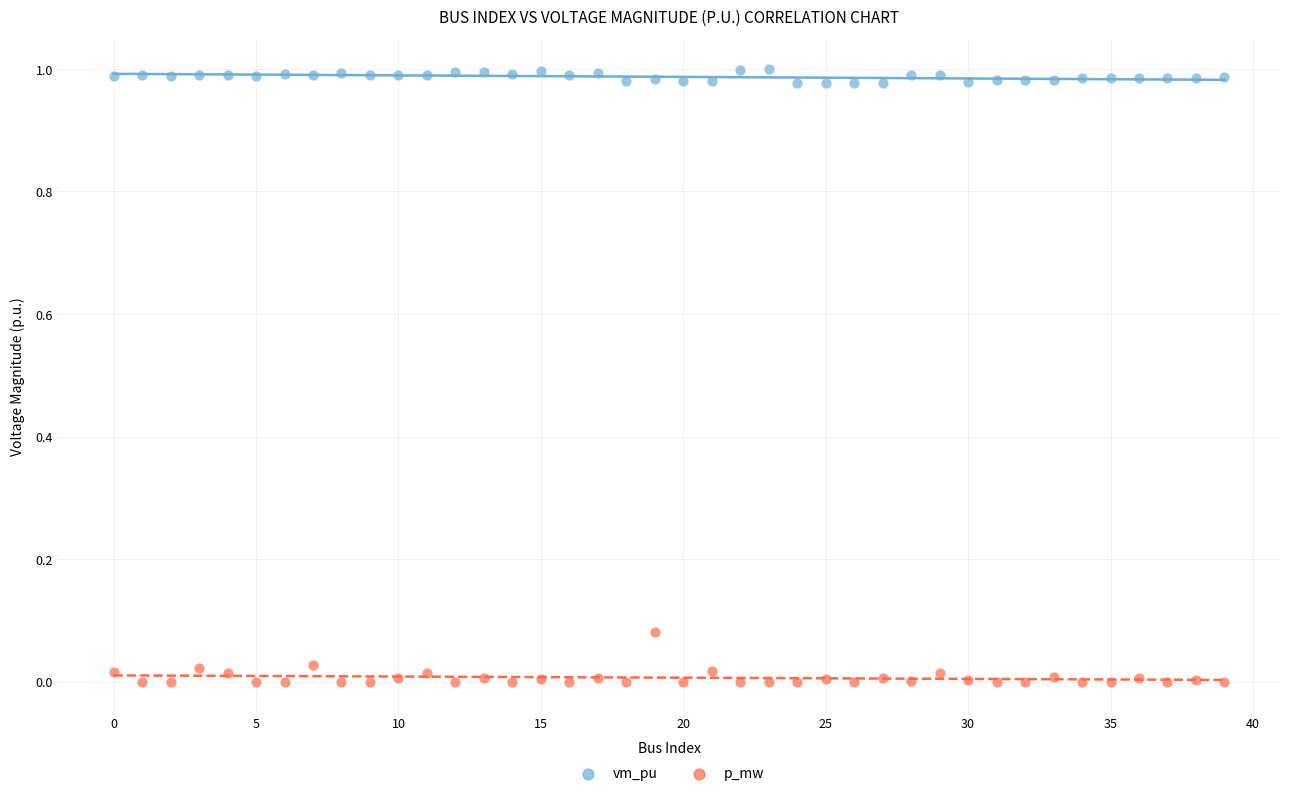

Which series contains the highest Y value?

vm_pu